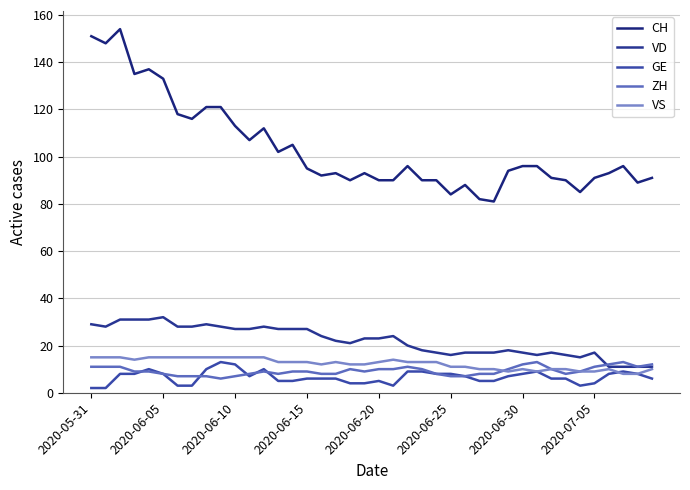

True or false: GE has more than 1 interior local peaks.

True